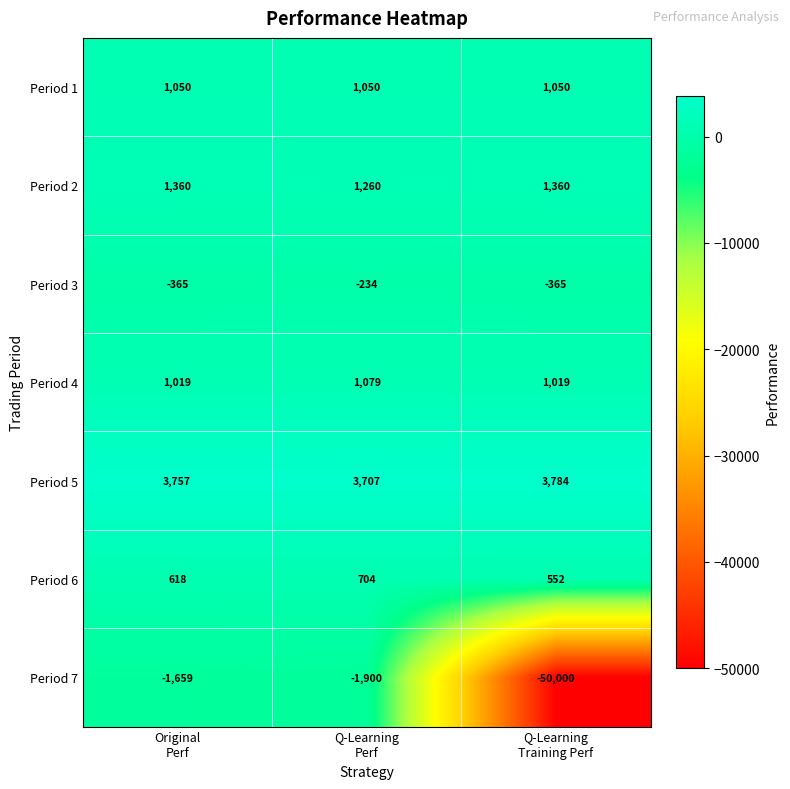

Reading left to right, extract all data points from this chart.

Period 1: 1050	1050	1050
Period 2: 1360	1260	1360
Period 3: -365	-234	-365
Period 4: 1019	1079	1019
Period 5: 3757	3707	3784
Period 6: 618	704	552
Period 7: -1659	-1900	-50000